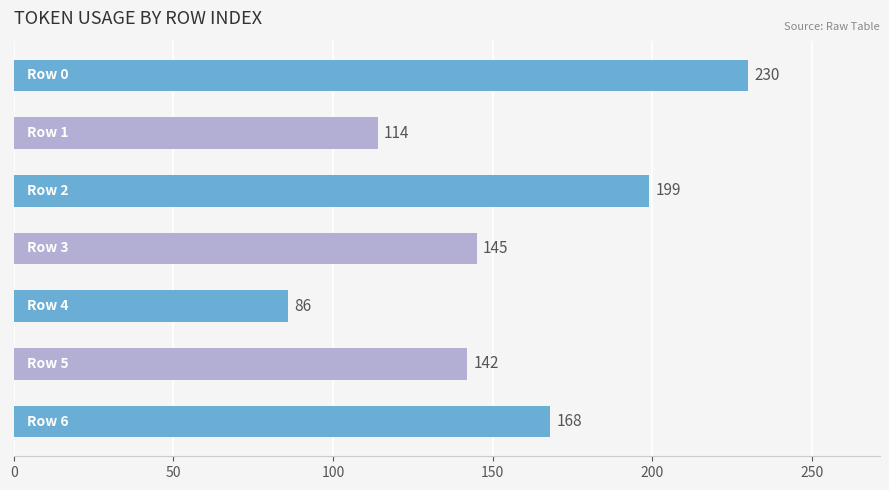

What is the smallest value displayed?

86